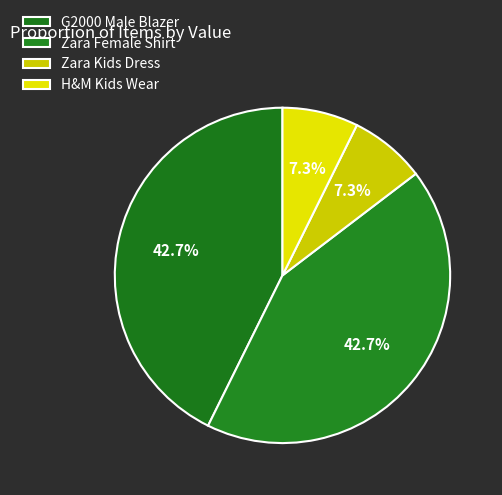

Is H&M Kids Wear the majority of the pie?

No